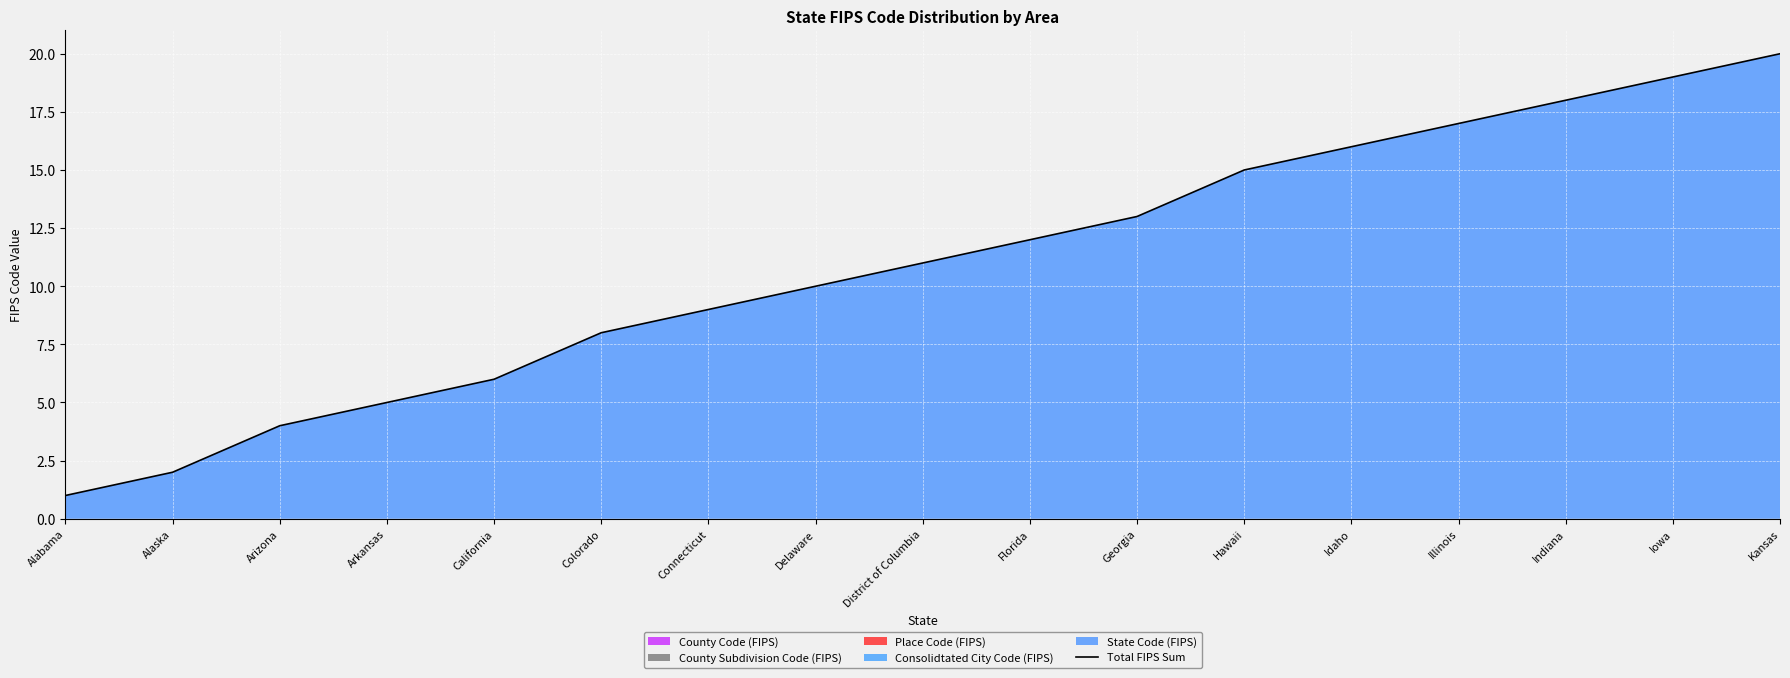

What is the value of the 14th point from the left?

17